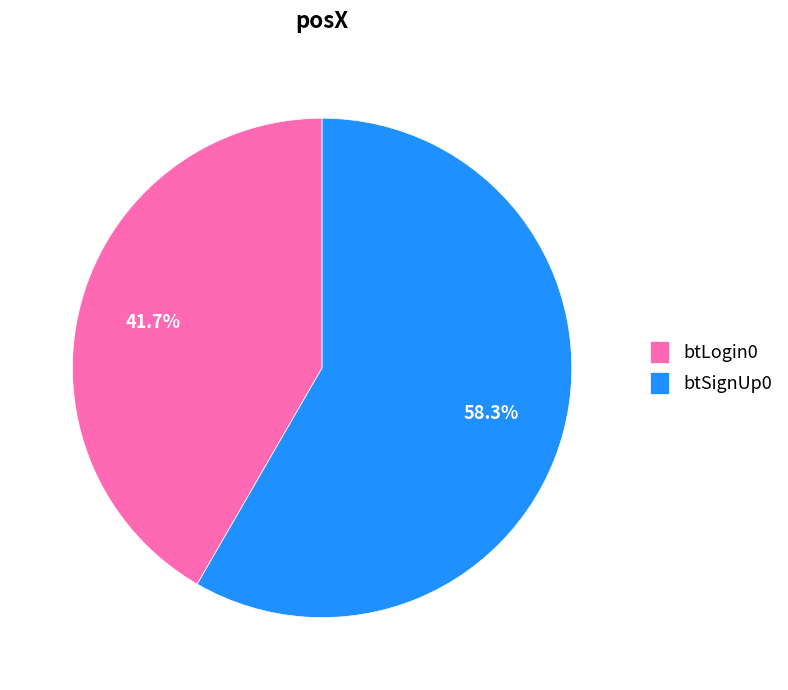

What is the ratio of the value at btLogin0 to the value at btSignUp0?

0.7